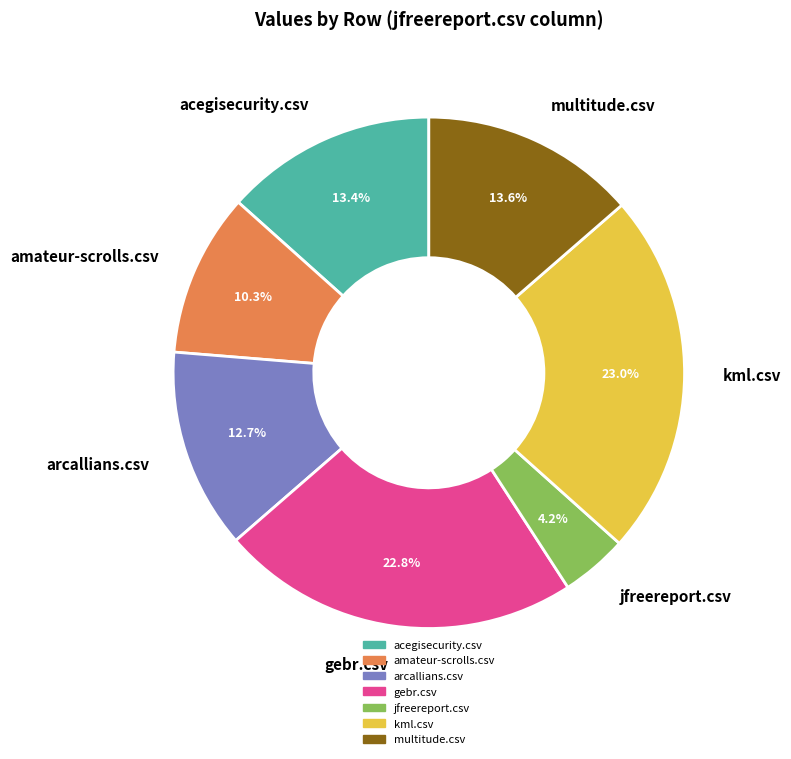

To the nearest percent, what is the combined percentage of arcallians.csv and kml.csv?

36%